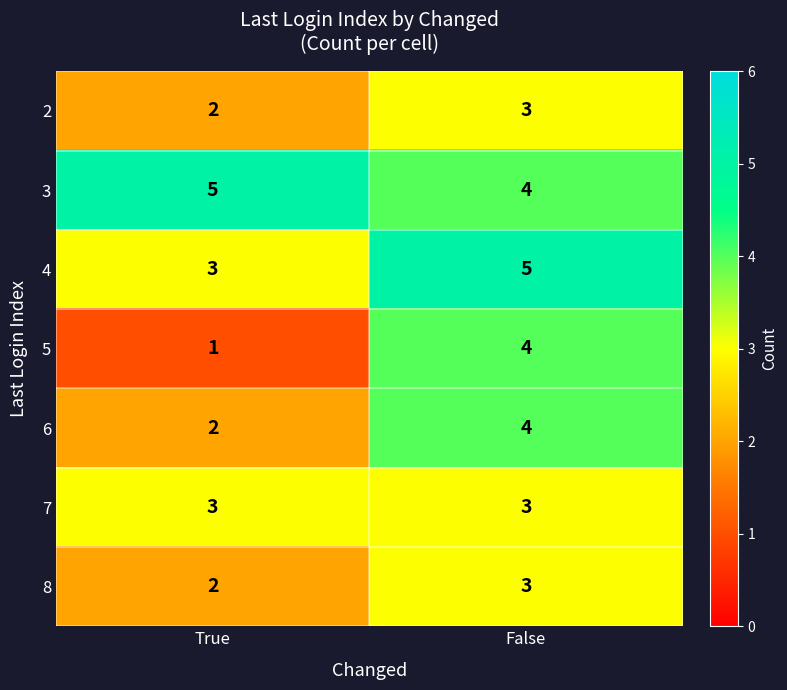

What is the average value of the 4 series?

4